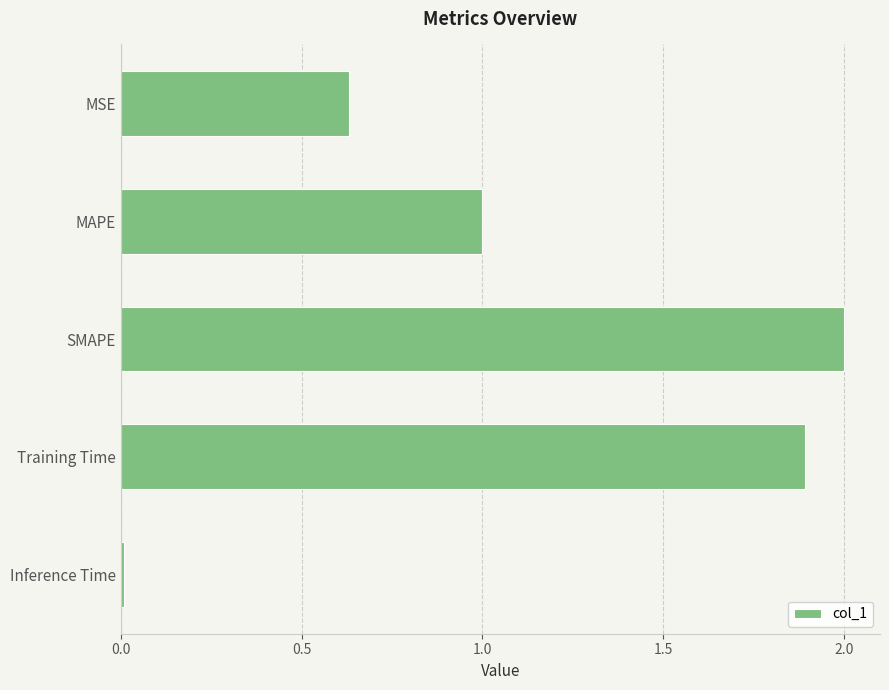

What is the difference between the maximum and minimum values?

2.0